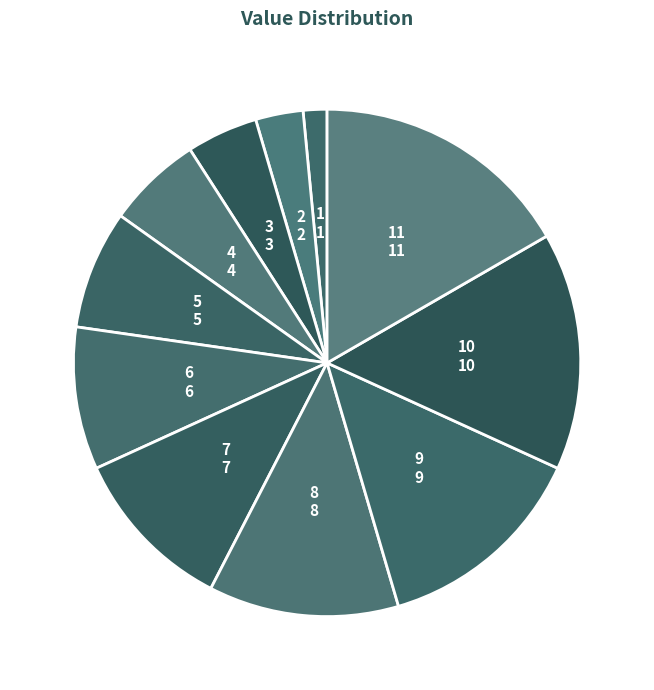

How many segments does this pie chart have?

11